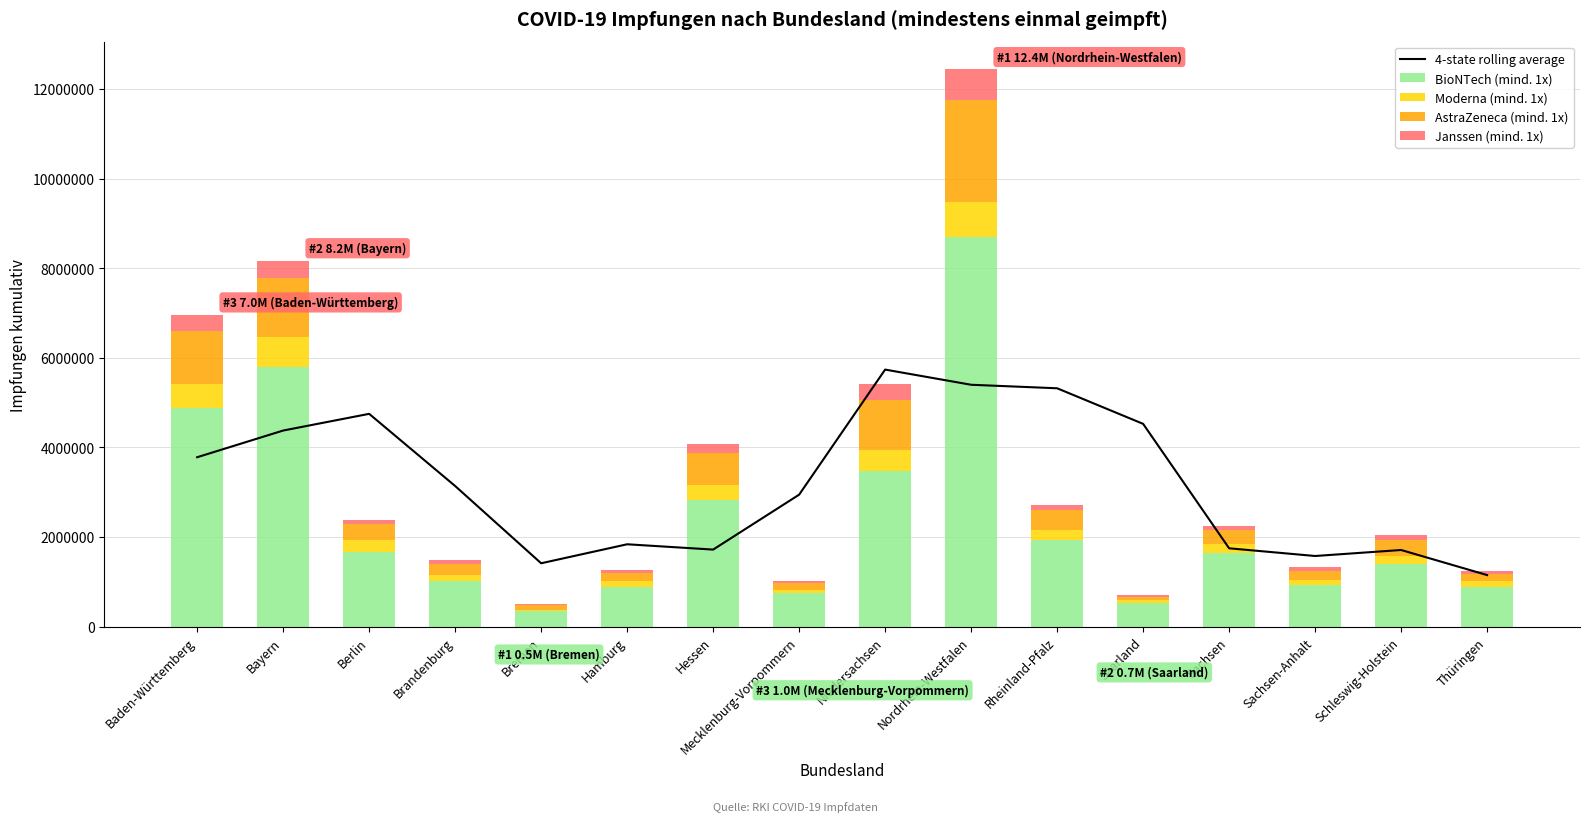

At which category does the chart reach its peak across all series?

Nordrhein-Westfalen